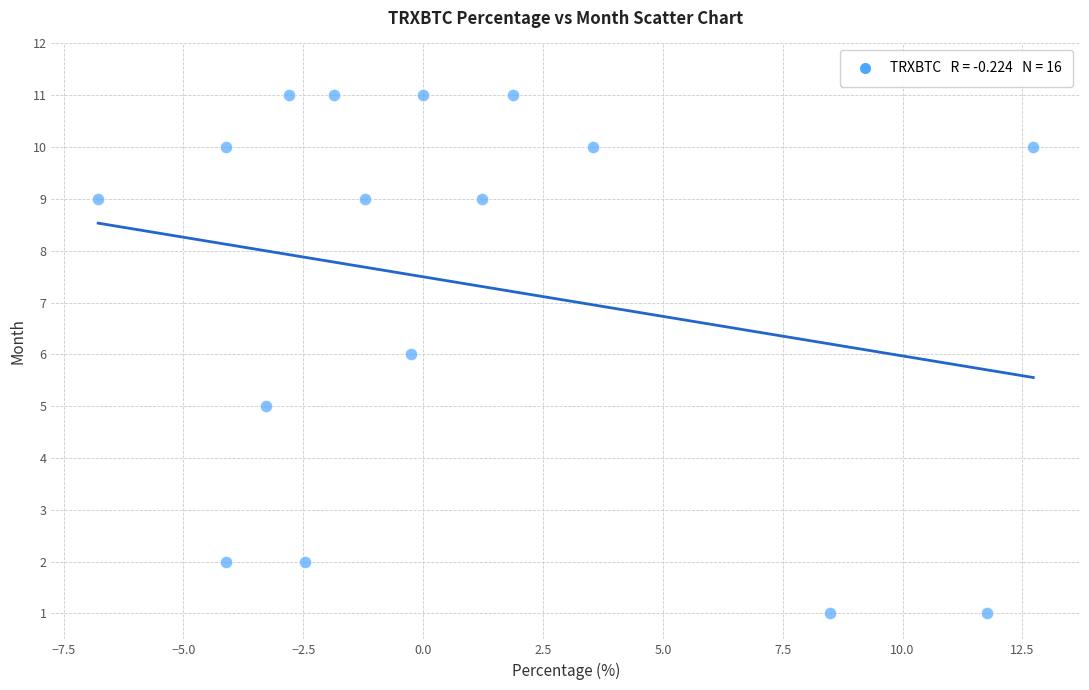

What is the range of Y values (max minus min)?

10